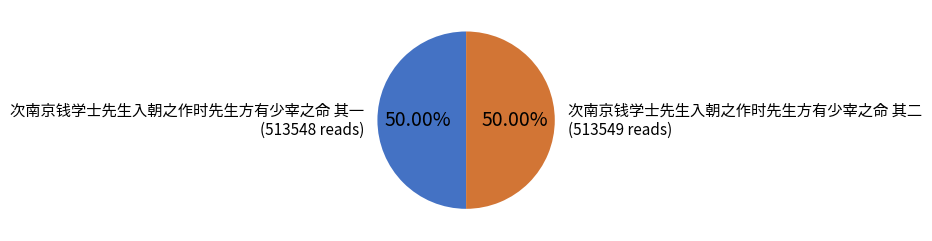

How many segments does this pie chart have?

2